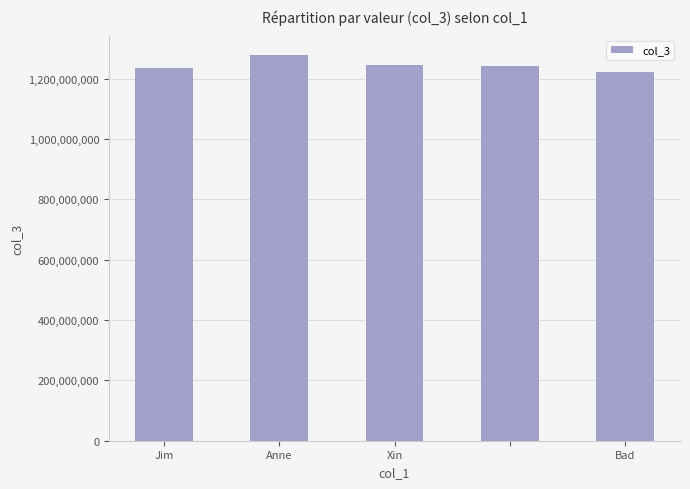

What is the value of the 1st bar from the left?

1234567890